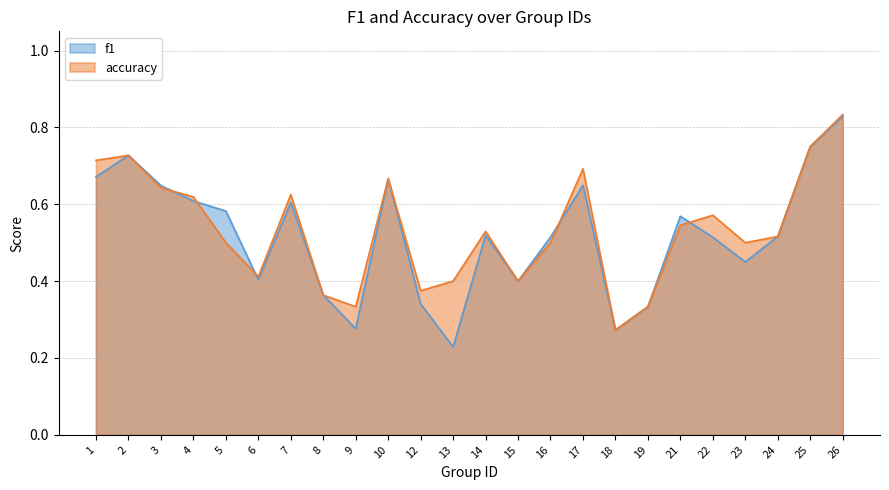

How many times do f1 and accuracy cross each other?

5